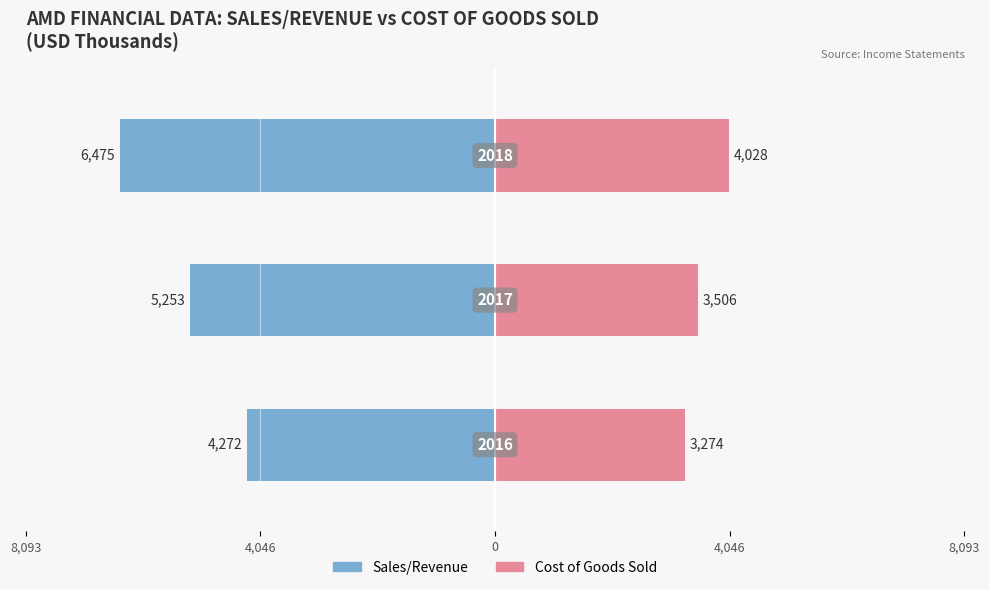

What is the average value of the Cost of Goods Sold series?

3603